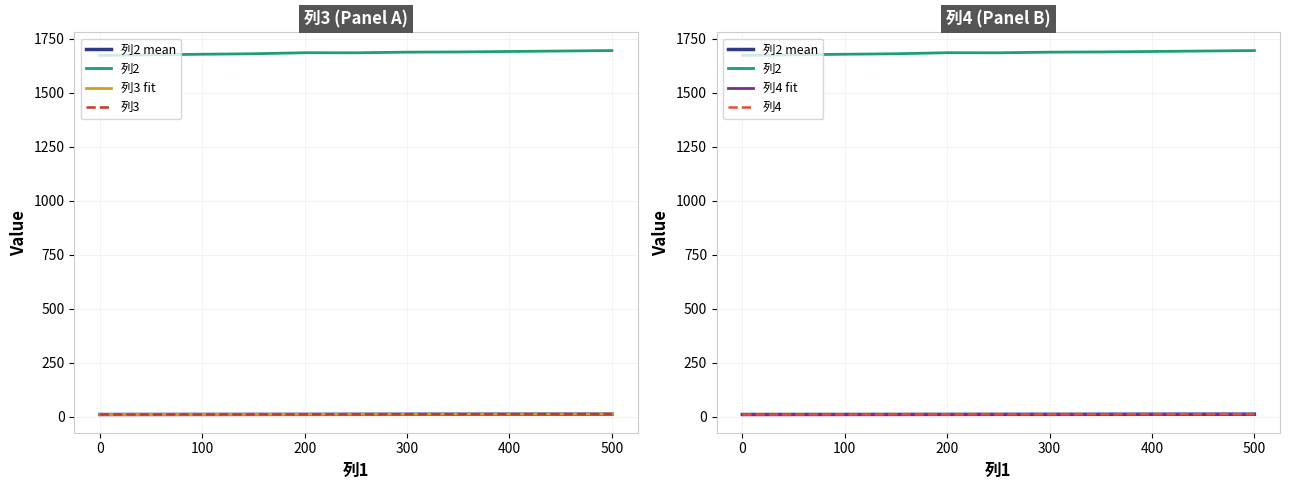

True or false: 列4 and 列3 intersect in this chart.

False